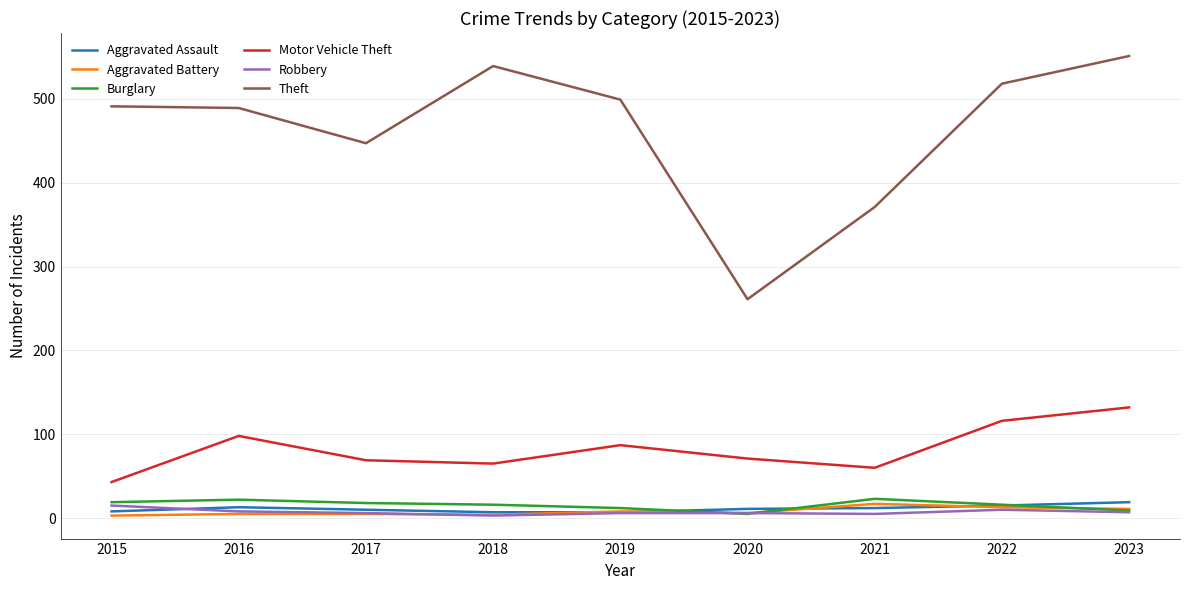

What is the difference between the Burglary values at 2018 and 2023?

7